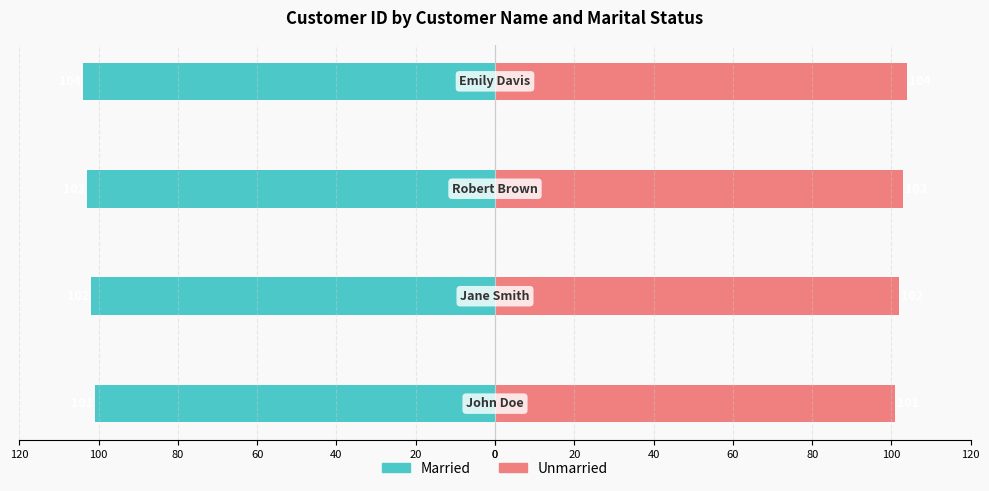

At 0, list the series in order from smallest to largest.

Married, Unmarried